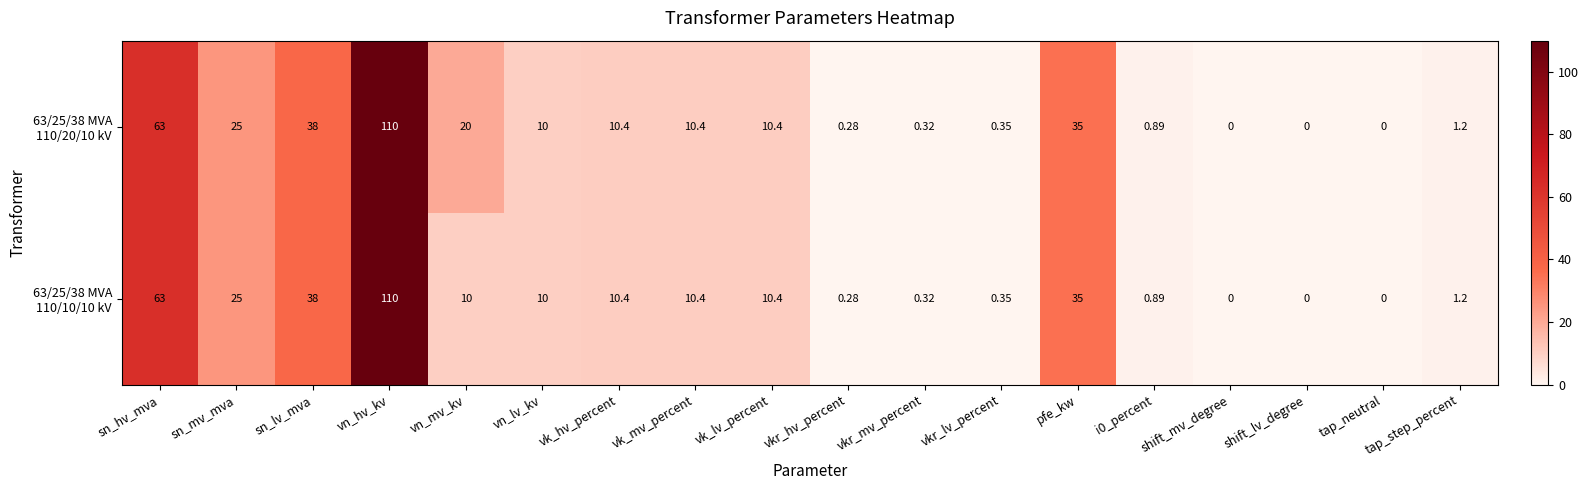

At which category is the sum across all series the highest?

vn_hv_kv